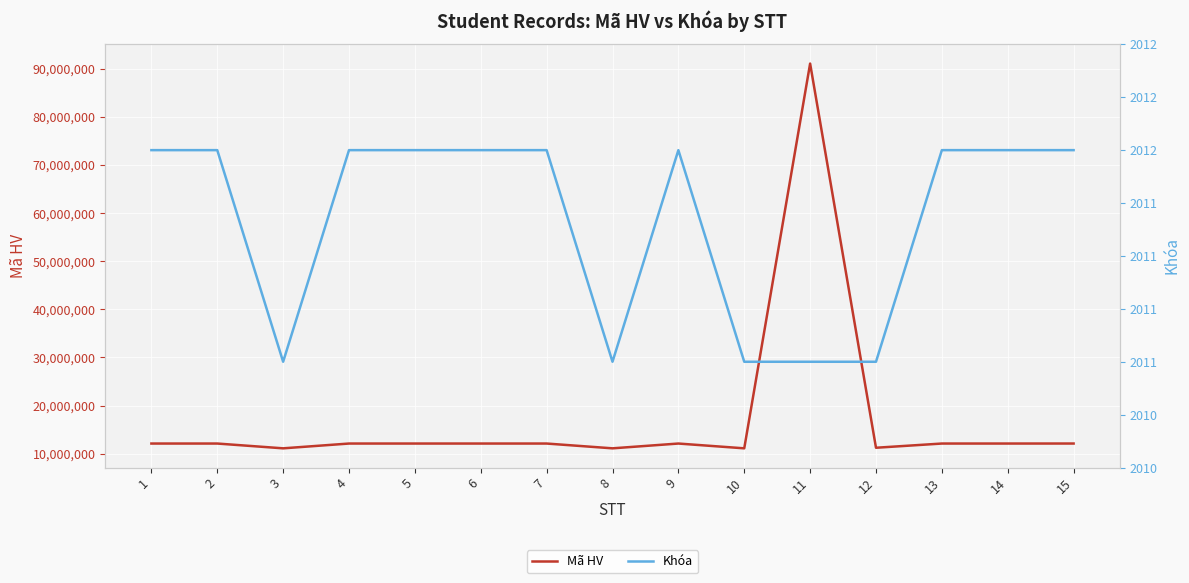

How many interior local valleys does the Khóa series have?

2